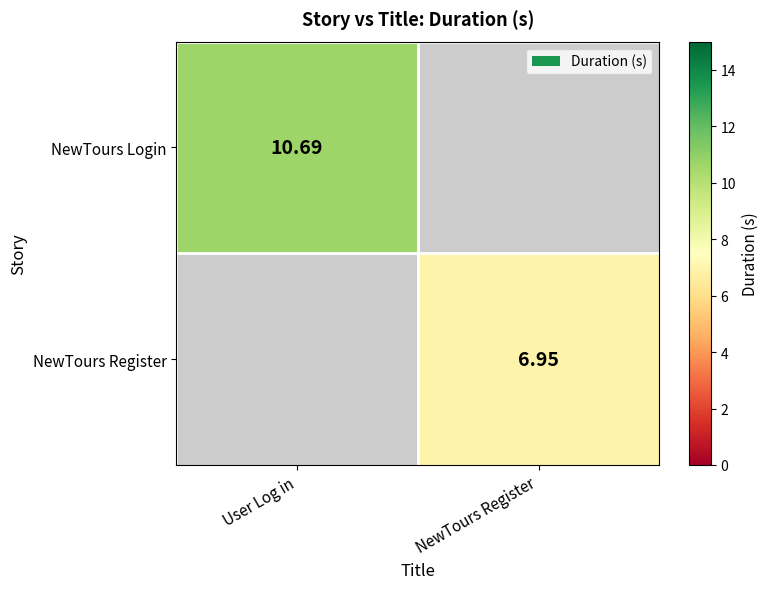

At which label does NewTours Login reach its minimum?

User Log in